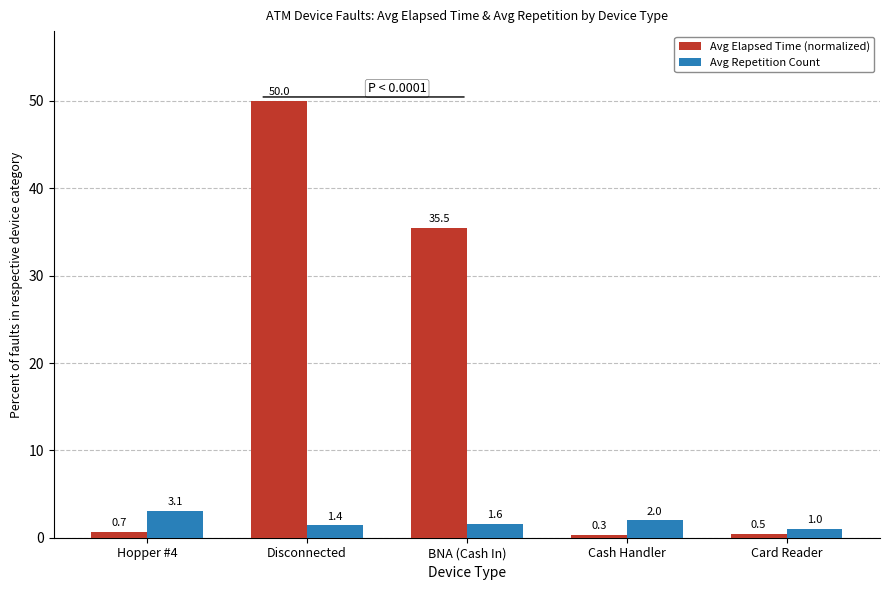

What is the difference between the maximum and minimum values in the Avg Elapsed Time (normalized) series?

49.7